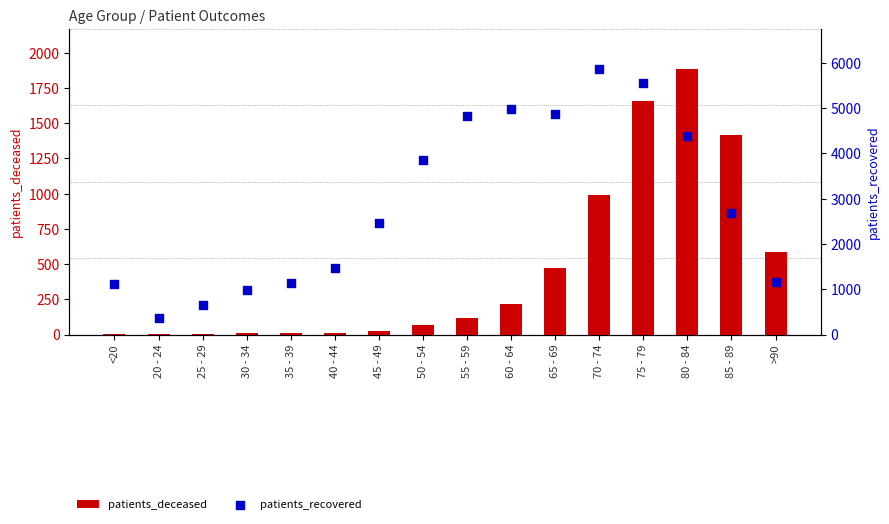

What is the total value across all series at 60 - 64?

5193